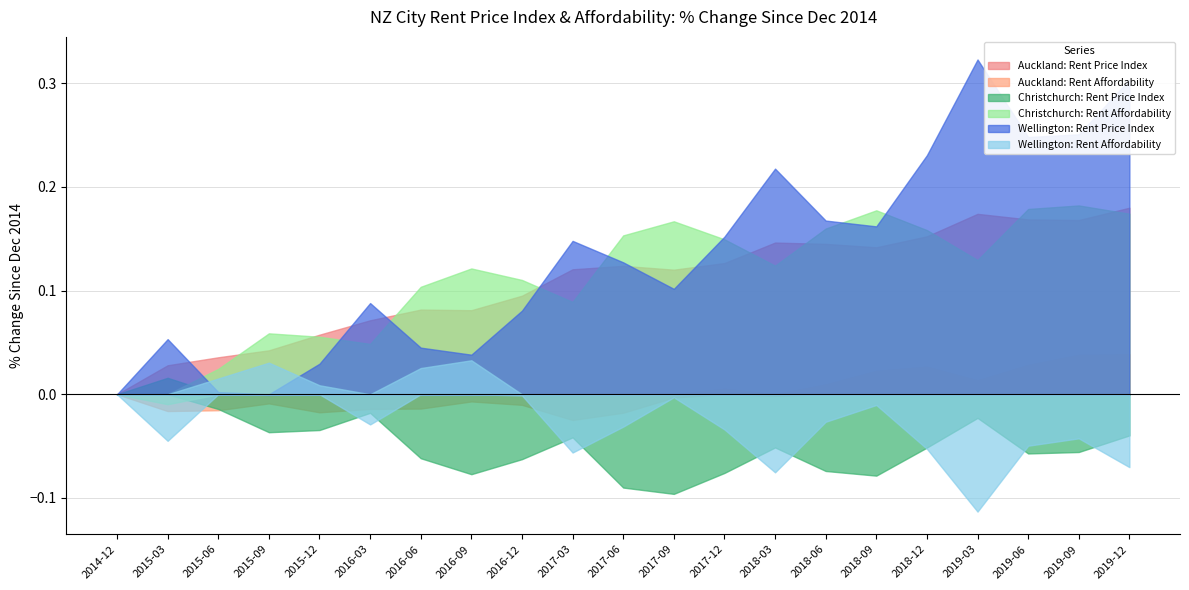

True or false: Auckland: Rent Price Index and Wellington: Rent Price Index cross at least once.

True